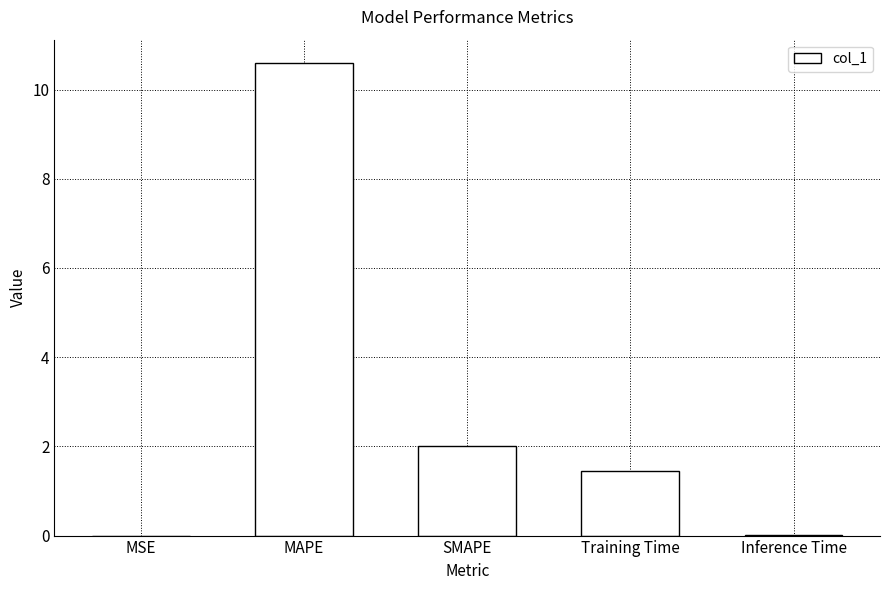

At which category does the chart reach its peak across all series?

MAPE